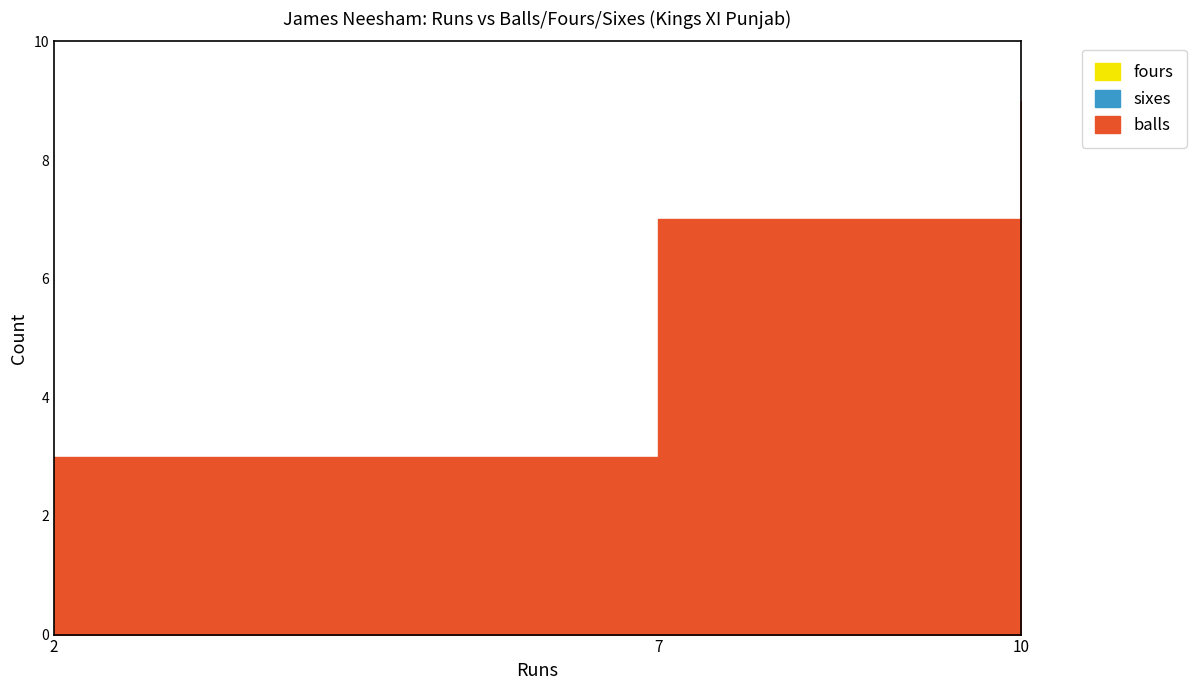

Is it true that balls equals 3 at 2?

True